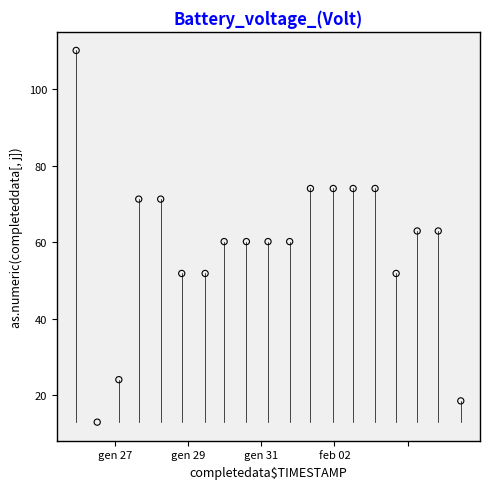

What is the range of X values (max minus min)?

5260.0